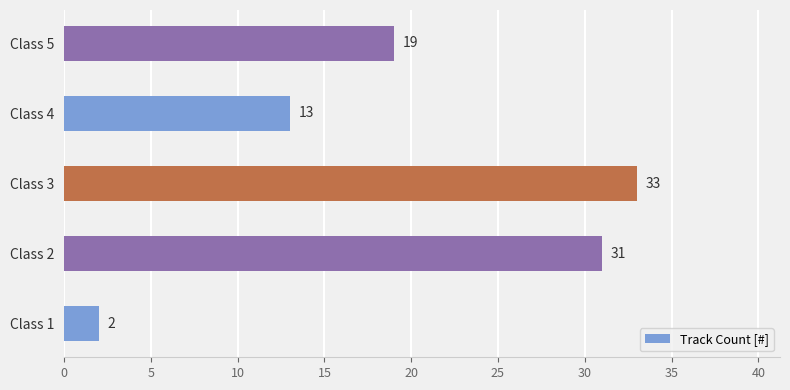

Is it true that the value at Class 3 is 7?

False